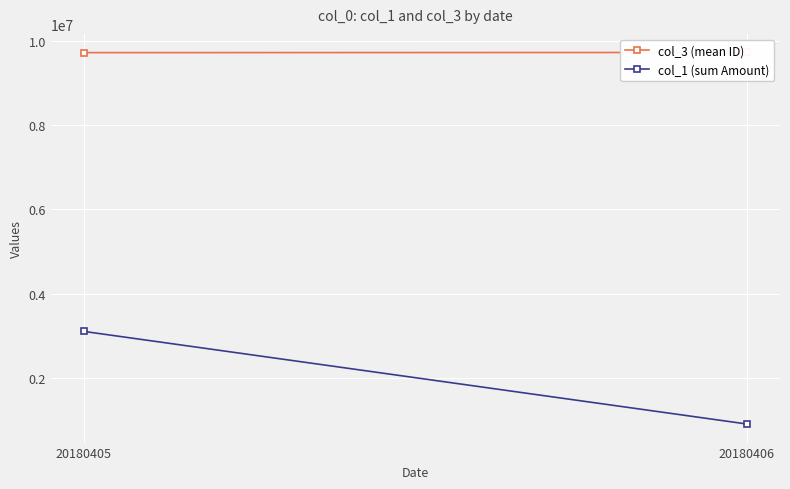

Reading left to right, what are all the values shown in this chart?

col_3 (mean ID): 20180405=9723150	20180406=9727242
col_1 (sum Amount): 20180405=3100000	20180406=900000